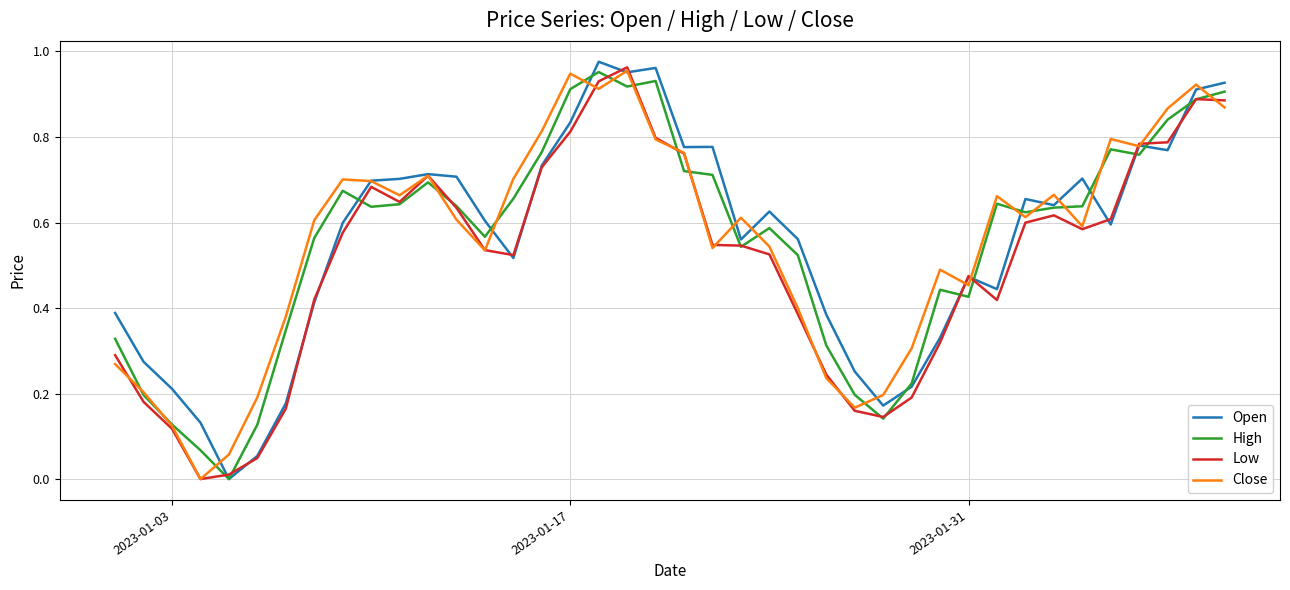

After their last crossing, which series has the higher values: High or Open?

Open